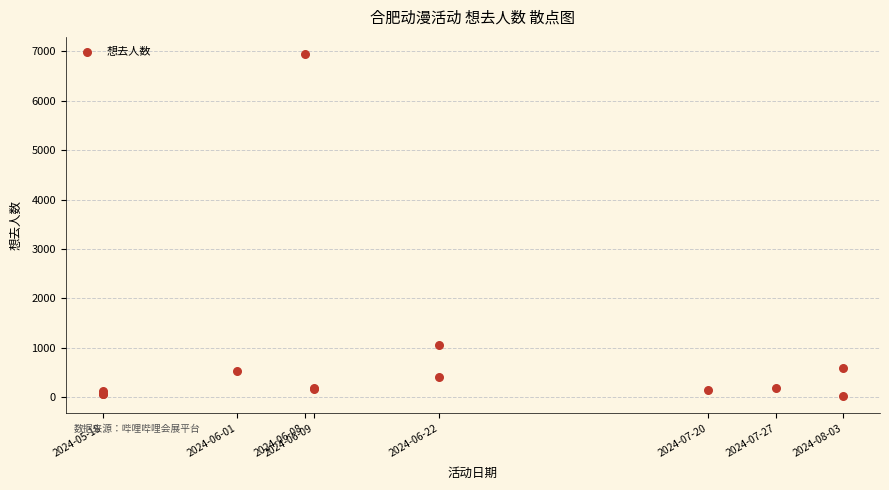

What Y value in the scatter plot is closest to 3483?

1048